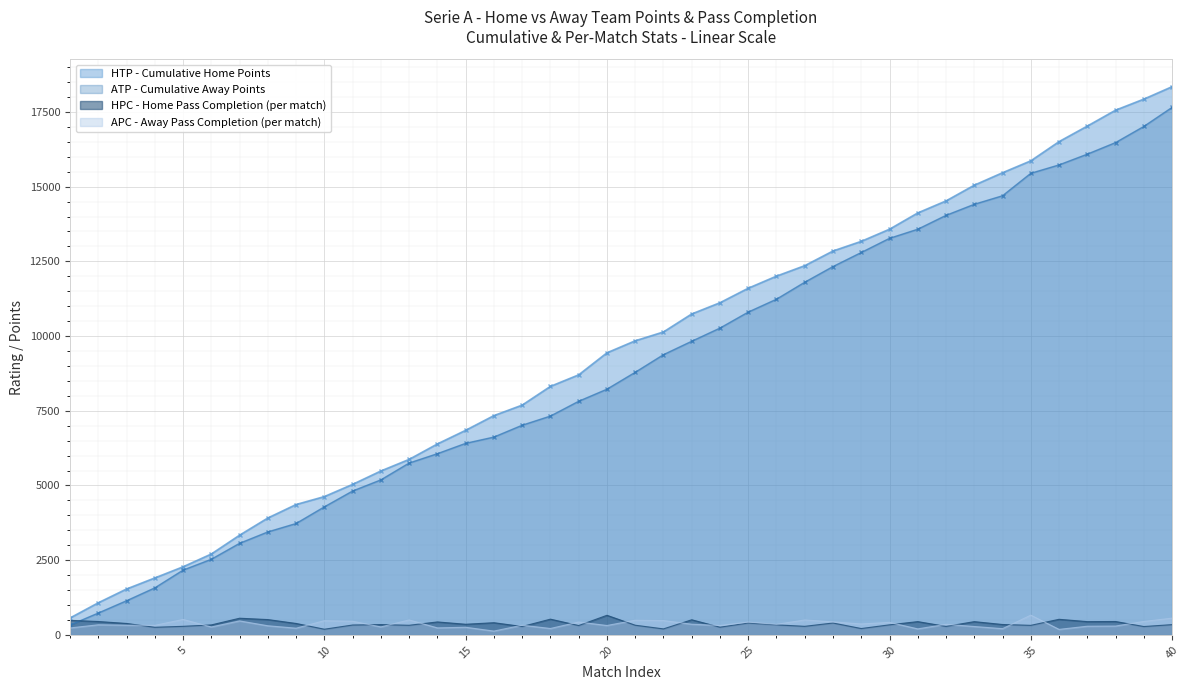

What is the value of the HTP (Home Team Points) point at the 8th from the left?

513